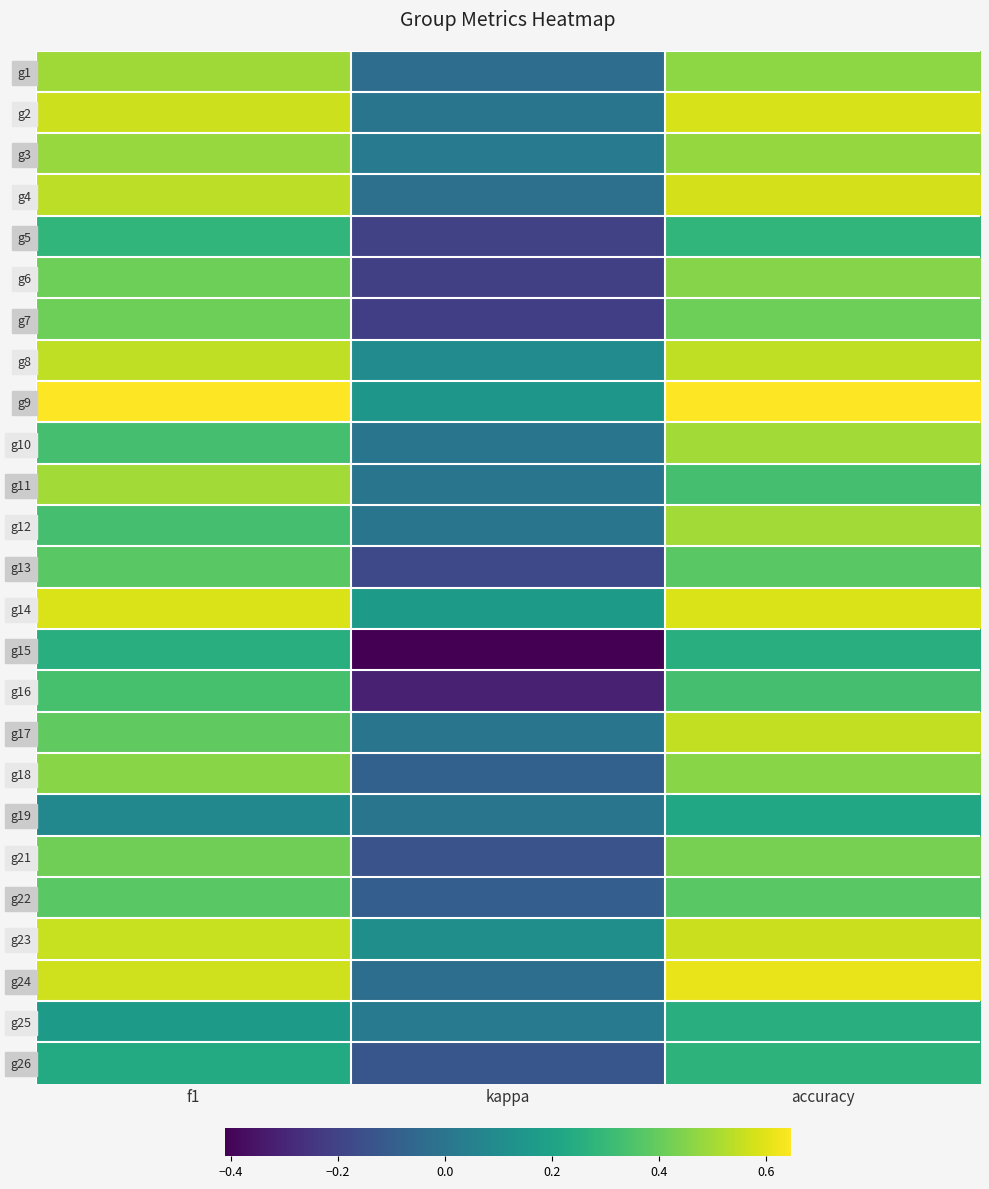

What is the difference between the highest and lowest values at accuracy?

0.4